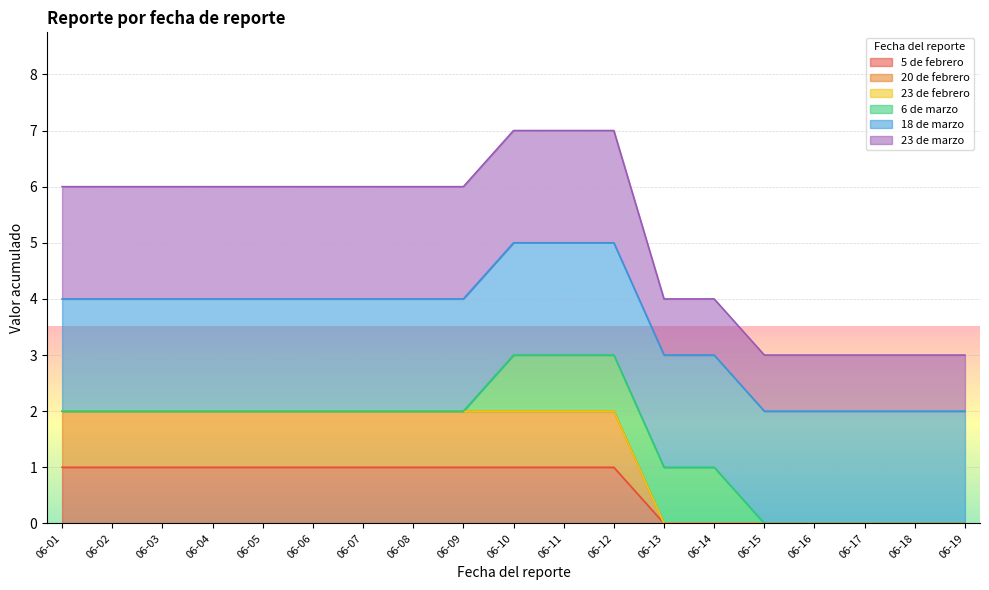

True or false: 23 de marzo and 5 de febrero cross at least once.

False